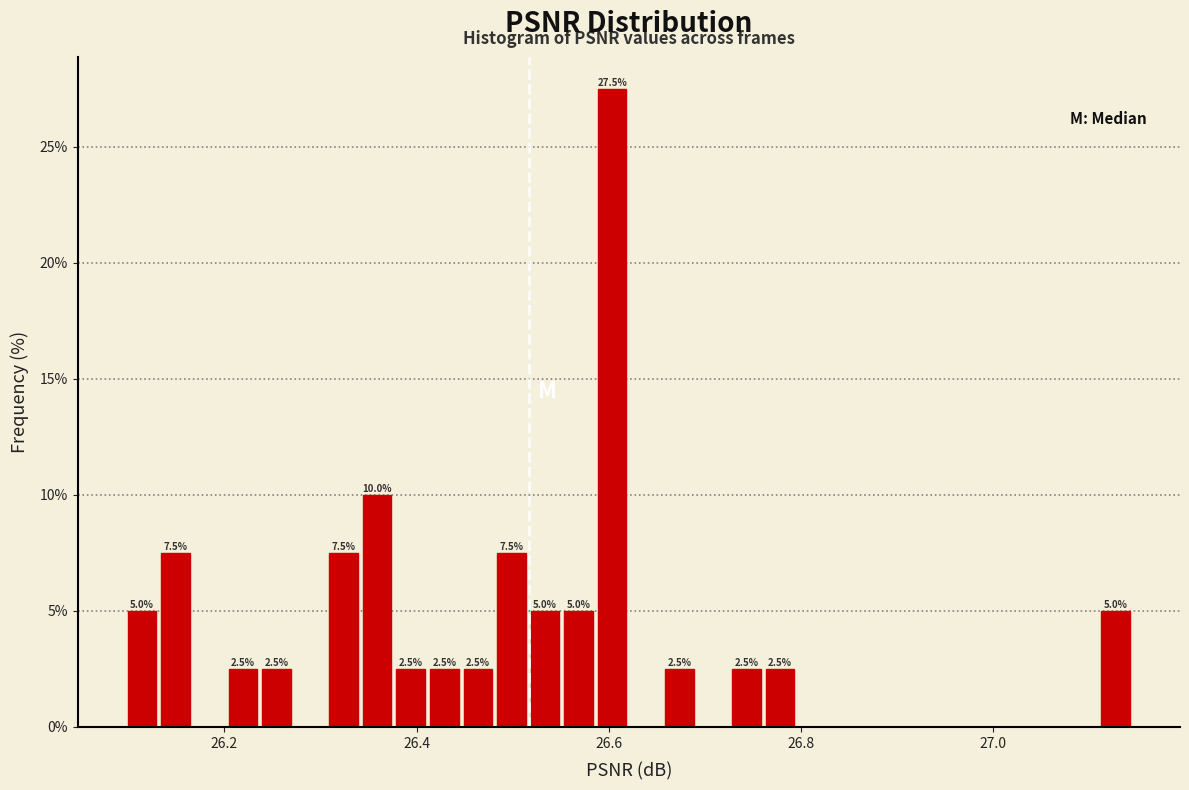

Around what value on the x-axis is the tallest bar? Give the approximate position of its centre, as read against the axis.

26.60